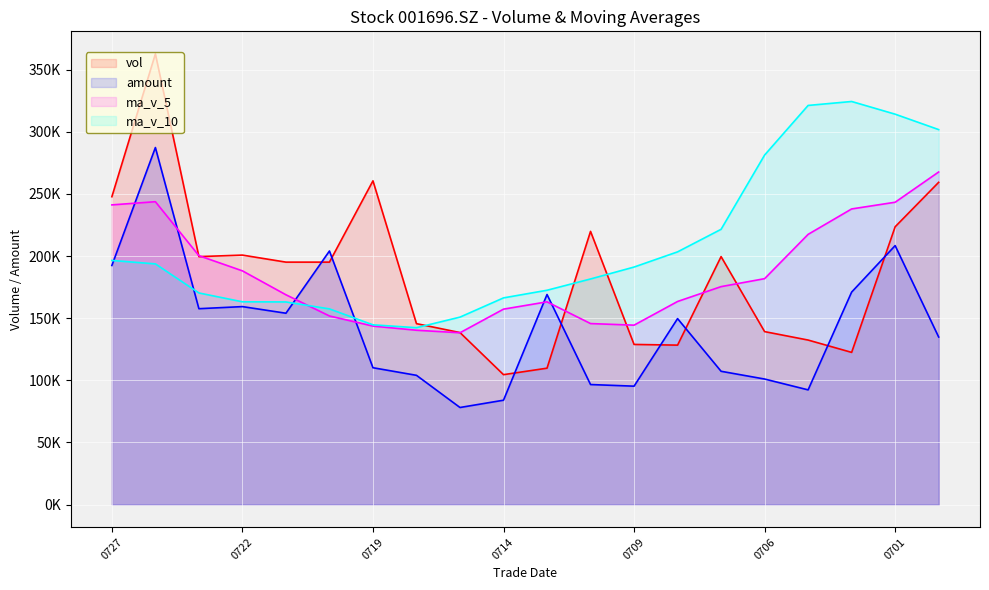

What is the sum of the vol values at 0719 and 0722?

461214.0